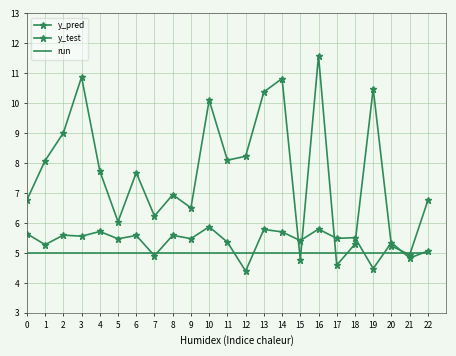

True or false: y_pred has more than 1 points higher than both neighbors.

True